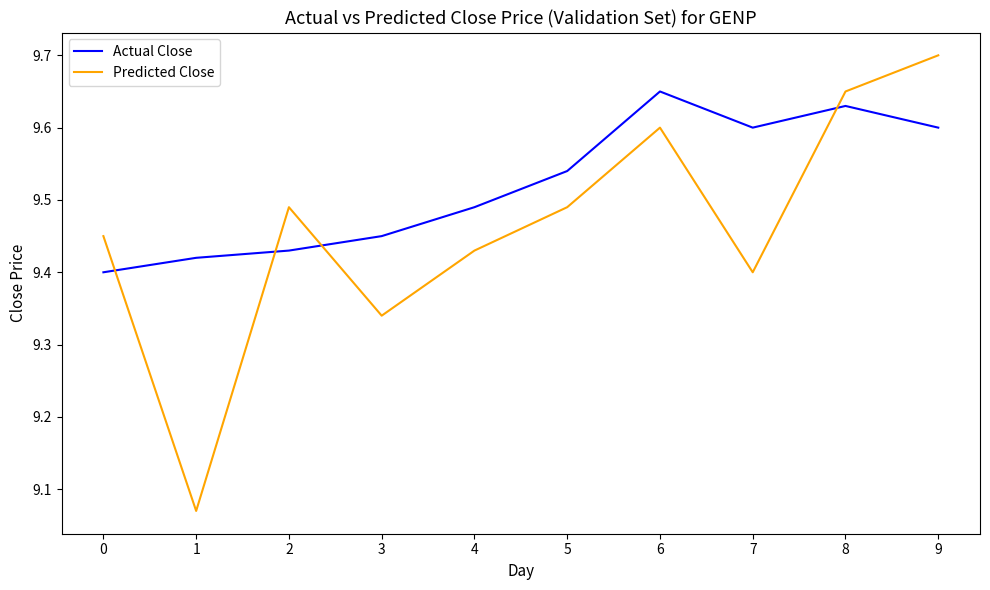

Rank the series at 2 from lowest to highest value.

Actual Close, Predicted Close